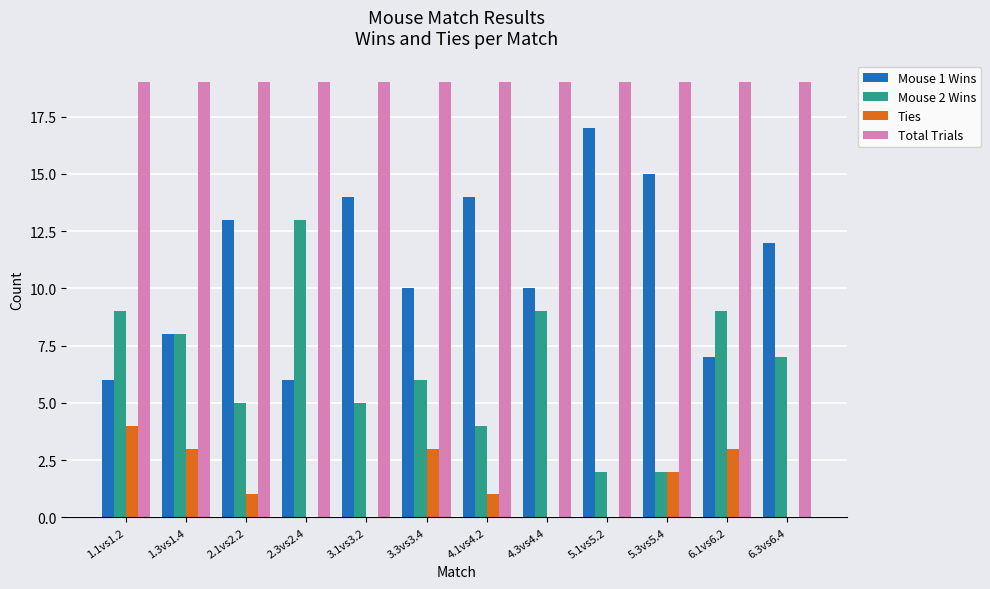

How many groups of bars are there?

12